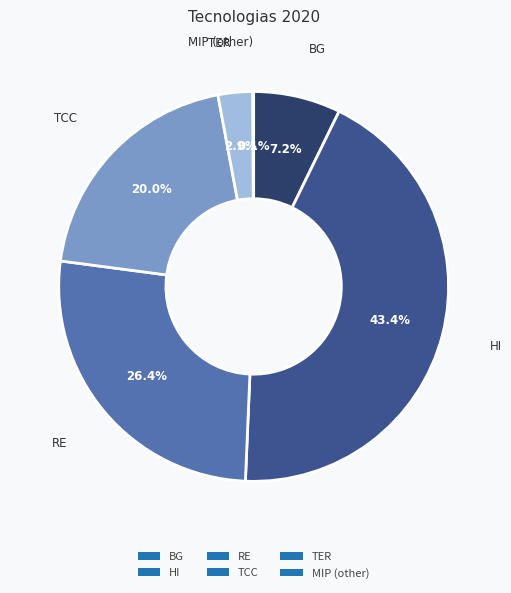

Is the sum of HI and TCC greater than half?

Yes